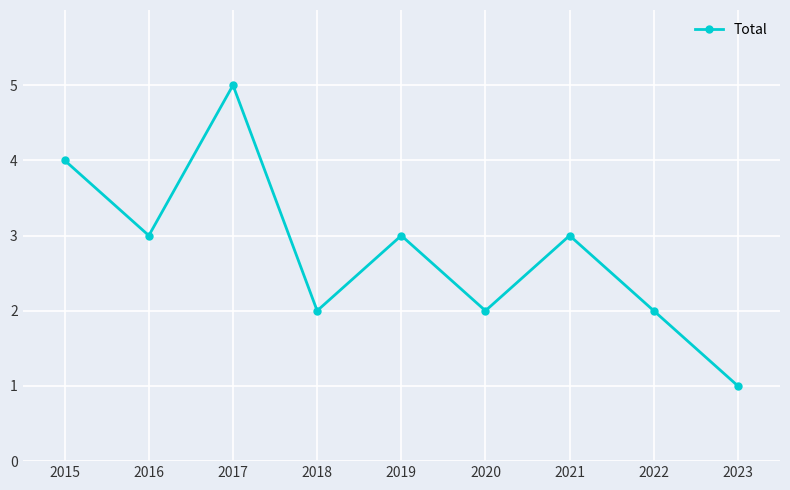

How many points are higher than both their immediate neighbors (excluding endpoints)?

3